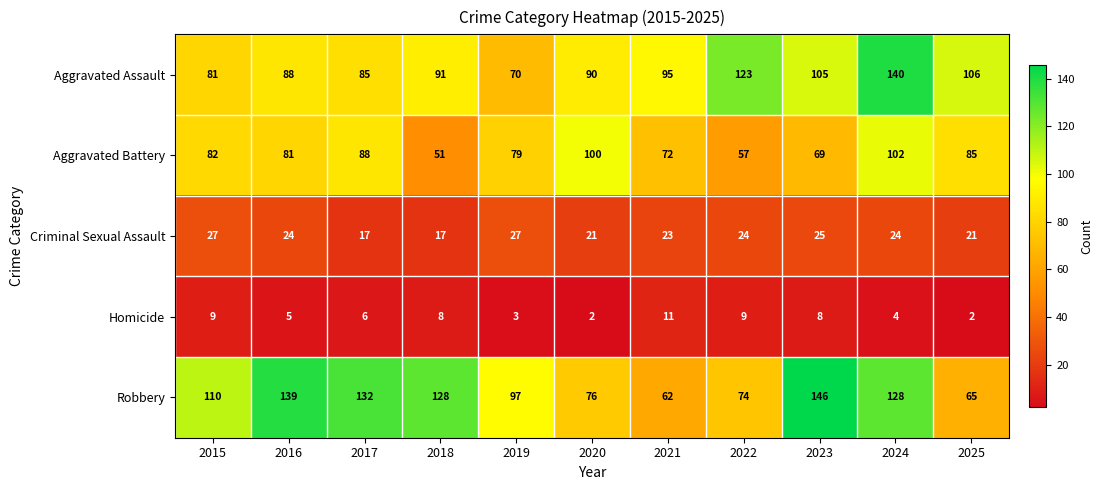

List the series in order of their peak value, lowest first.

Homicide, Criminal Sexual Assault, Aggravated Battery, Aggravated Assault, Robbery